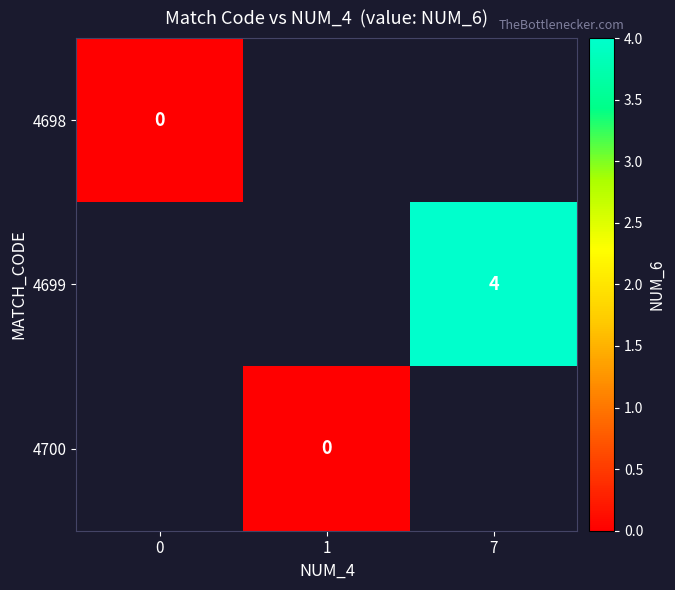

At how many categories does at least one series exceed 0?

1